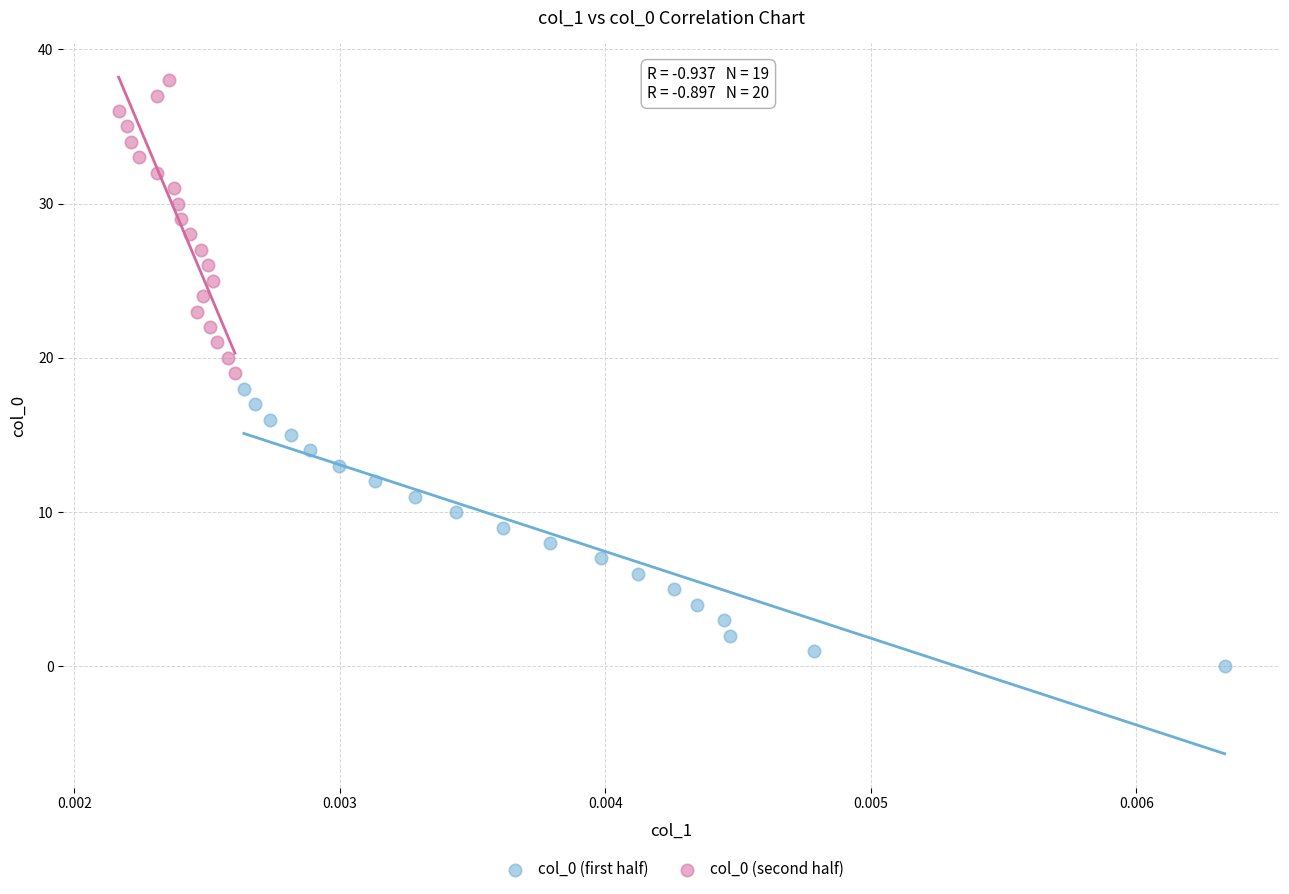

Which series reaches the minimum Y coordinate?

col_0 (first half)